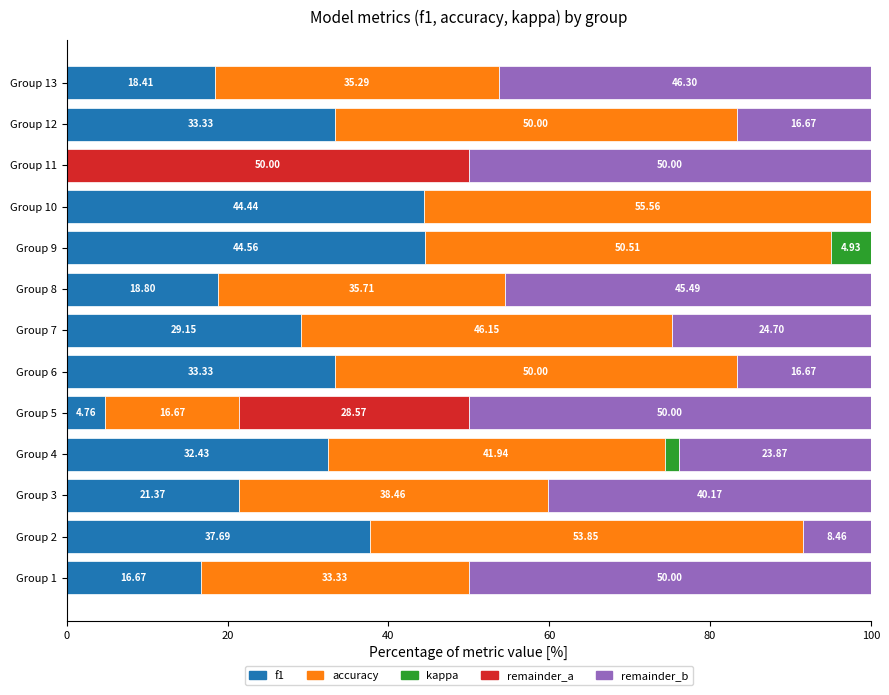

What is the total value across all series at Group 3?

100.0